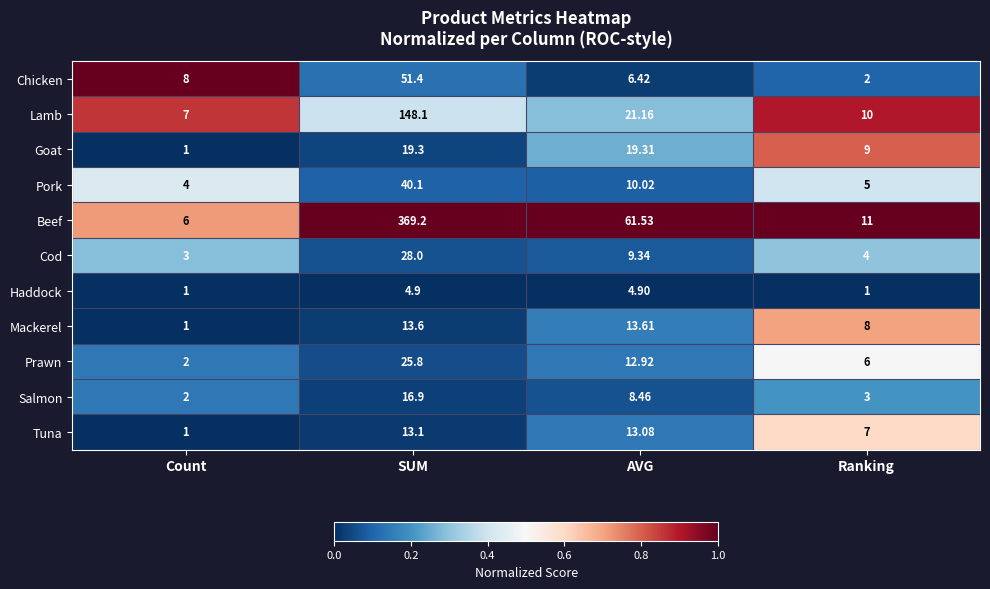

Is the value of Salmon at Count greater than the value of Lamb at AVG?

No